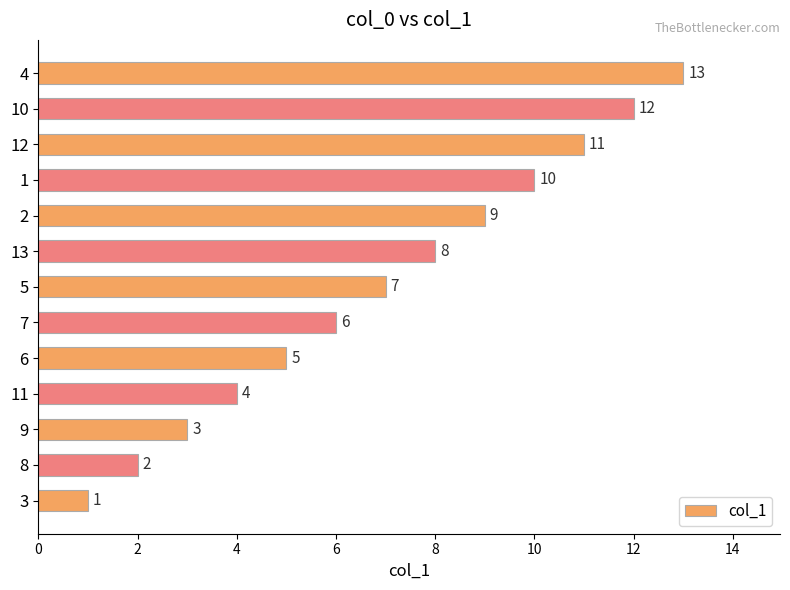

What is the difference between the maximum and minimum values?

12